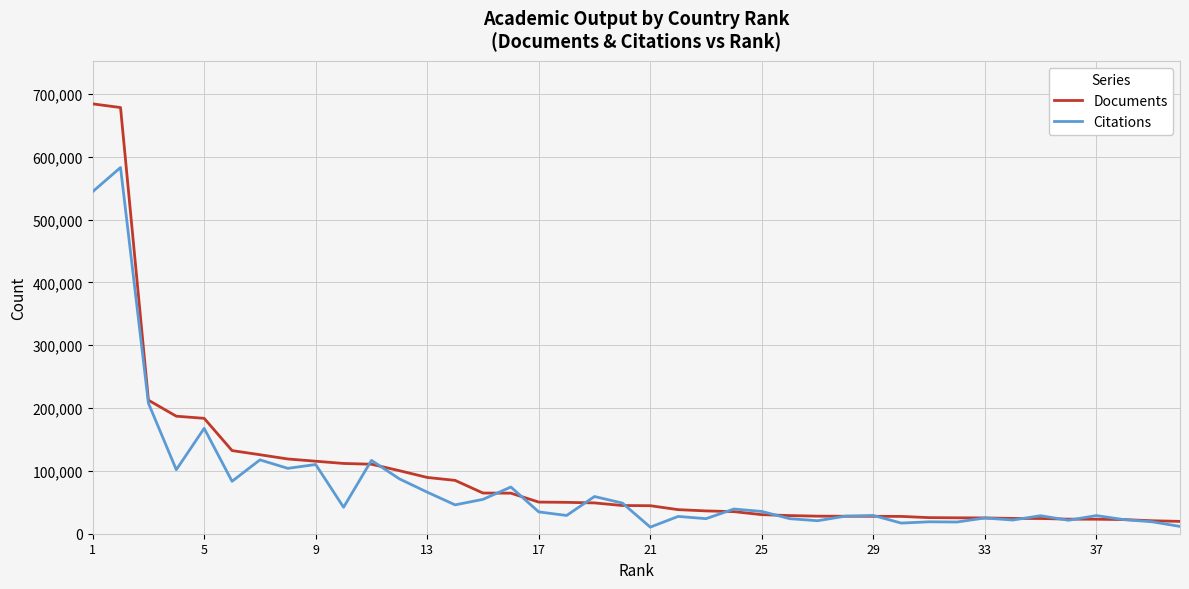

List the series in order of their peak value, lowest first.

Citations, Documents